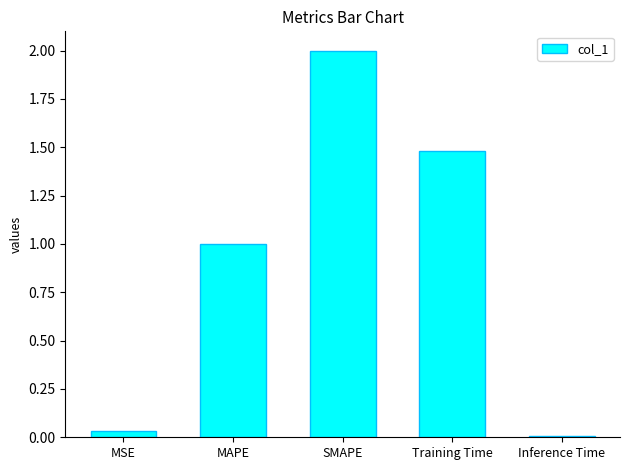

What is the average value?

0.9